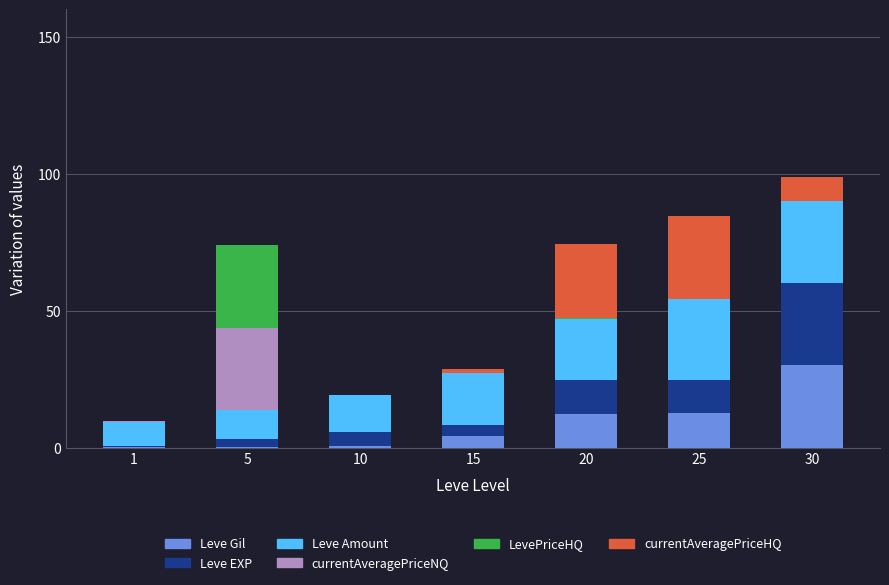

Which category has the highest value in the Leve Gil series?

30